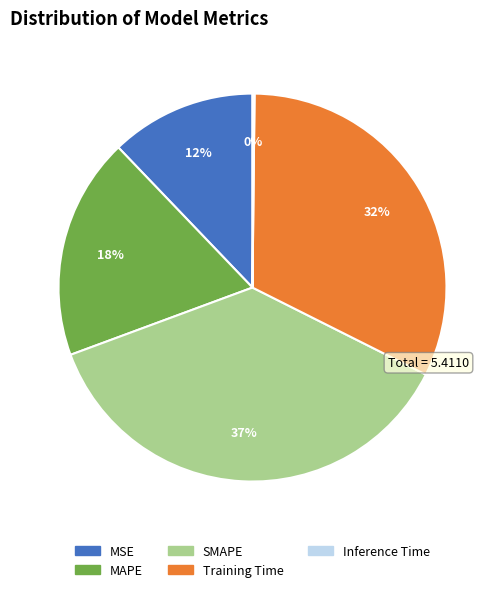

True or false: MSE accounts for 12% of the total.

True